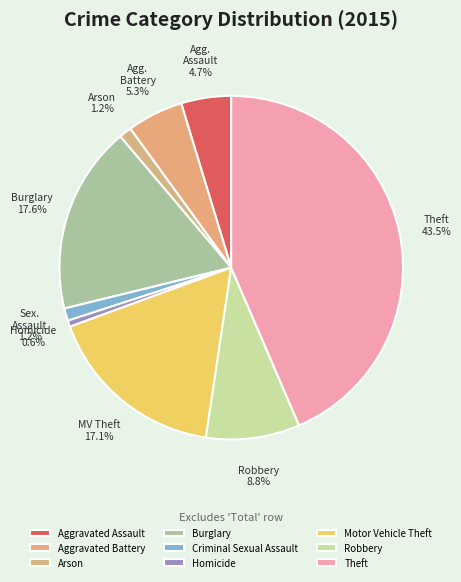

Do Theft and Aggravated Battery together represent more than half of the pie?

No